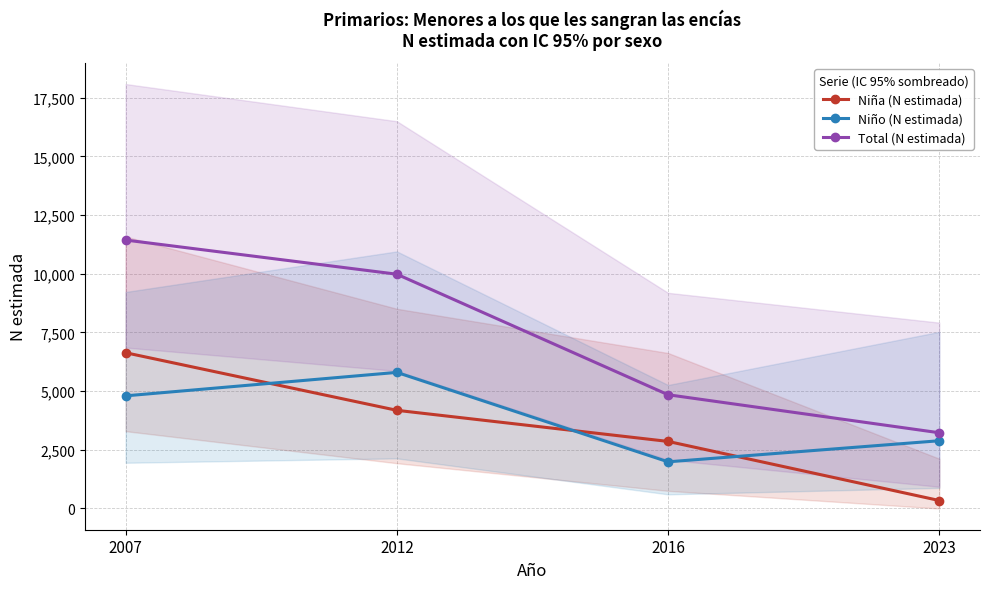

What is the value of the Niña (N estimada) point at the 1st from the left?

6635